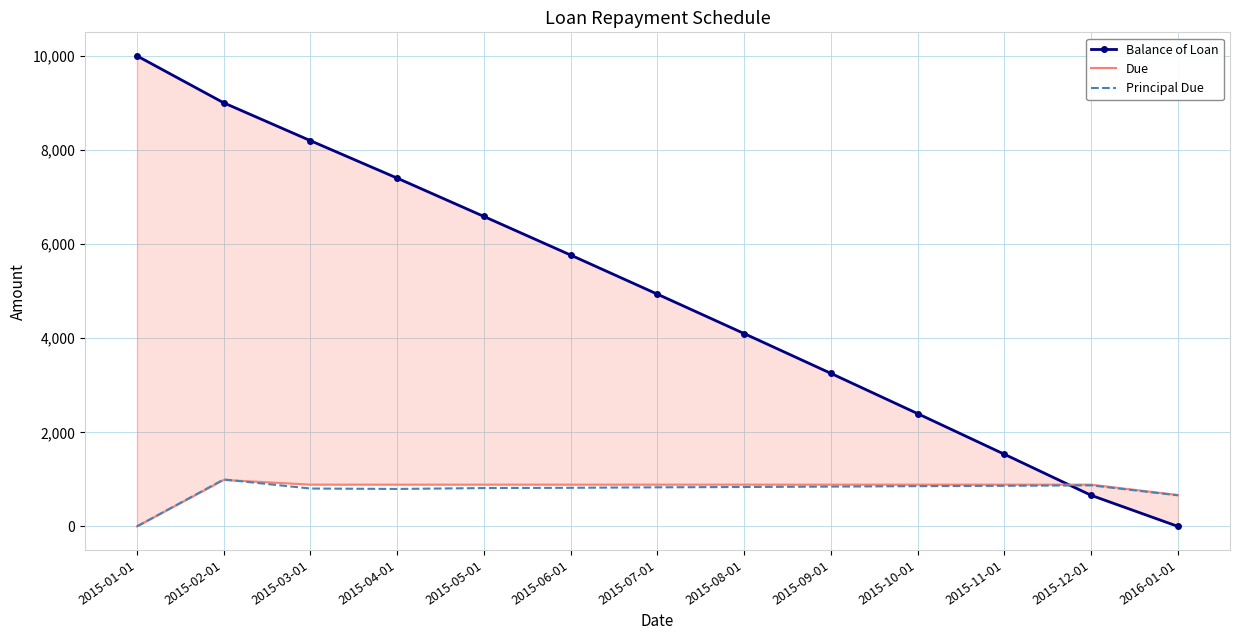

Reading right to left, what are all the values shown in this chart?

Balance of Loan: 2016-01-01=0.0	2015-12-01=660.2	2015-11-01=1532.8	2015-10-01=2396.1	2015-09-01=3251.8	2015-08-01=4097.7	2015-07-01=4935.2	2015-06-01=5766.0	2015-05-01=6586.6	2015-04-01=7401.3	2015-03-01=8197.3	2015-02-01=9002.1	2015-01-01=10000.0
Due: 2016-01-01=667.0	2015-12-01=887.7	2015-11-01=887.7	2015-10-01=887.7	2015-09-01=887.7	2015-08-01=887.7	2015-07-01=887.7	2015-06-01=887.7	2015-05-01=887.7	2015-04-01=887.7	2015-03-01=887.7	2015-02-01=987.7	2015-01-01=0.0
Principal Due: 2016-01-01=660.2	2015-12-01=872.6	2015-11-01=863.3	2015-10-01=855.6	2015-09-01=846.0	2015-08-01=837.4	2015-07-01=830.9	2015-06-01=820.6	2015-05-01=814.7	2015-04-01=796.0	2015-03-01=804.9	2015-02-01=997.9	2015-01-01=0.0